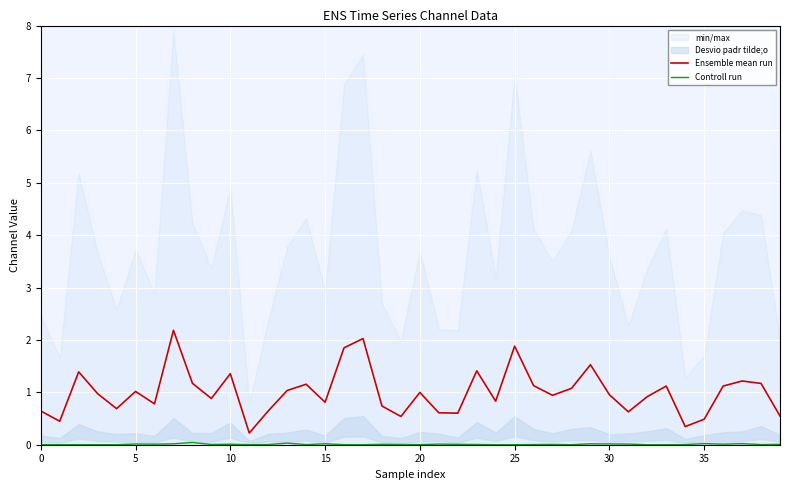

Which series has the largest range (max minus min)?

Ensemble mean run